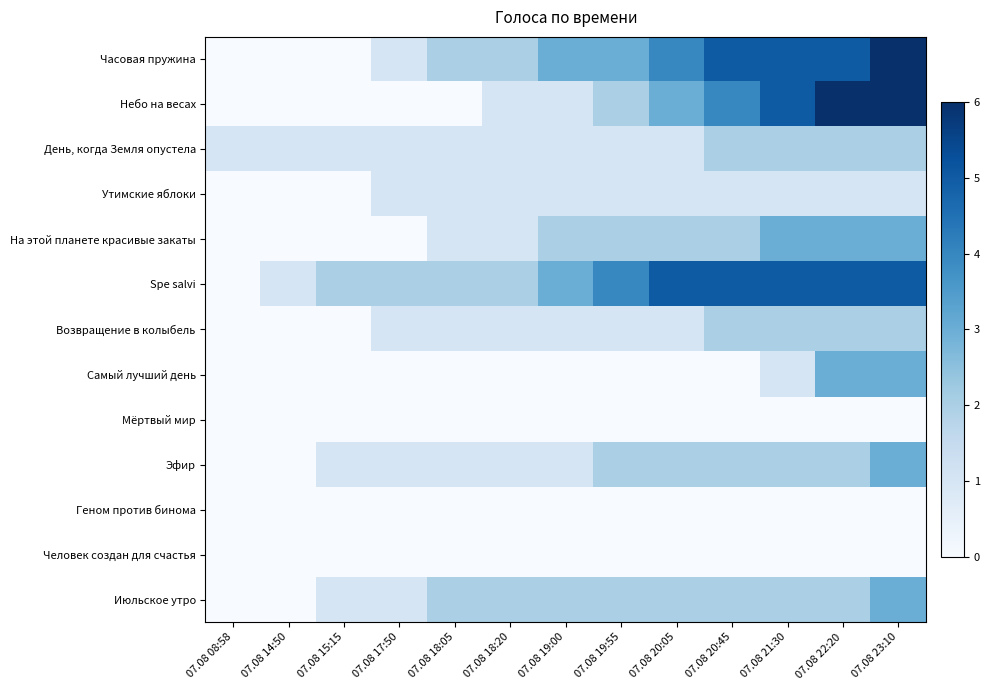

Reading right to left, extract all data points from this chart.

Часовая пружина: 07.08 23:10=6	07.08 22:20=5	07.08 21:30=5	07.08 20:45=5	07.08 20:05=4	07.08 19:55=3	07.08 19:00=3	07.08 18:20=2	07.08 18:05=2	07.08 17:50=1	07.08 15:15=0	07.08 14:50=0	07.08 08:58=0
Небо на весах: 07.08 23:10=6	07.08 22:20=6	07.08 21:30=5	07.08 20:45=4	07.08 20:05=3	07.08 19:55=2	07.08 19:00=1	07.08 18:20=1	07.08 18:05=0	07.08 17:50=0	07.08 15:15=0	07.08 14:50=0	07.08 08:58=0
День, когда Земля опустела: 07.08 23:10=2	07.08 22:20=2	07.08 21:30=2	07.08 20:45=2	07.08 20:05=1	07.08 19:55=1	07.08 19:00=1	07.08 18:20=1	07.08 18:05=1	07.08 17:50=1	07.08 15:15=1	07.08 14:50=1	07.08 08:58=1
Утимские яблоки: 07.08 23:10=1	07.08 22:20=1	07.08 21:30=1	07.08 20:45=1	07.08 20:05=1	07.08 19:55=1	07.08 19:00=1	07.08 18:20=1	07.08 18:05=1	07.08 17:50=1	07.08 15:15=0	07.08 14:50=0	07.08 08:58=0
На этой планете красивые закаты: 07.08 23:10=3	07.08 22:20=3	07.08 21:30=3	07.08 20:45=2	07.08 20:05=2	07.08 19:55=2	07.08 19:00=2	07.08 18:20=1	07.08 18:05=1	07.08 17:50=0	07.08 15:15=0	07.08 14:50=0	07.08 08:58=0
Spe salvi: 07.08 23:10=5	07.08 22:20=5	07.08 21:30=5	07.08 20:45=5	07.08 20:05=5	07.08 19:55=4	07.08 19:00=3	07.08 18:20=2	07.08 18:05=2	07.08 17:50=2	07.08 15:15=2	07.08 14:50=1	07.08 08:58=0
Возвращение в колыбель: 07.08 23:10=2	07.08 22:20=2	07.08 21:30=2	07.08 20:45=2	07.08 20:05=1	07.08 19:55=1	07.08 19:00=1	07.08 18:20=1	07.08 18:05=1	07.08 17:50=1	07.08 15:15=0	07.08 14:50=0	07.08 08:58=0
Самый лучший день: 07.08 23:10=3	07.08 22:20=3	07.08 21:30=1	07.08 20:45=0	07.08 20:05=0	07.08 19:55=0	07.08 19:00=0	07.08 18:20=0	07.08 18:05=0	07.08 17:50=0	07.08 15:15=0	07.08 14:50=0	07.08 08:58=0
Мёртвый мир: 07.08 23:10=0	07.08 22:20=0	07.08 21:30=0	07.08 20:45=0	07.08 20:05=0	07.08 19:55=0	07.08 19:00=0	07.08 18:20=0	07.08 18:05=0	07.08 17:50=0	07.08 15:15=0	07.08 14:50=0	07.08 08:58=0
Эфир: 07.08 23:10=3	07.08 22:20=2	07.08 21:30=2	07.08 20:45=2	07.08 20:05=2	07.08 19:55=2	07.08 19:00=1	07.08 18:20=1	07.08 18:05=1	07.08 17:50=1	07.08 15:15=1	07.08 14:50=0	07.08 08:58=0
Геном против бинома: 07.08 23:10=0	07.08 22:20=0	07.08 21:30=0	07.08 20:45=0	07.08 20:05=0	07.08 19:55=0	07.08 19:00=0	07.08 18:20=0	07.08 18:05=0	07.08 17:50=0	07.08 15:15=0	07.08 14:50=0	07.08 08:58=0
Человек создан для счастья: 07.08 23:10=0	07.08 22:20=0	07.08 21:30=0	07.08 20:45=0	07.08 20:05=0	07.08 19:55=0	07.08 19:00=0	07.08 18:20=0	07.08 18:05=0	07.08 17:50=0	07.08 15:15=0	07.08 14:50=0	07.08 08:58=0
Июльское утро: 07.08 23:10=3	07.08 22:20=2	07.08 21:30=2	07.08 20:45=2	07.08 20:05=2	07.08 19:55=2	07.08 19:00=2	07.08 18:20=2	07.08 18:05=2	07.08 17:50=1	07.08 15:15=1	07.08 14:50=0	07.08 08:58=0